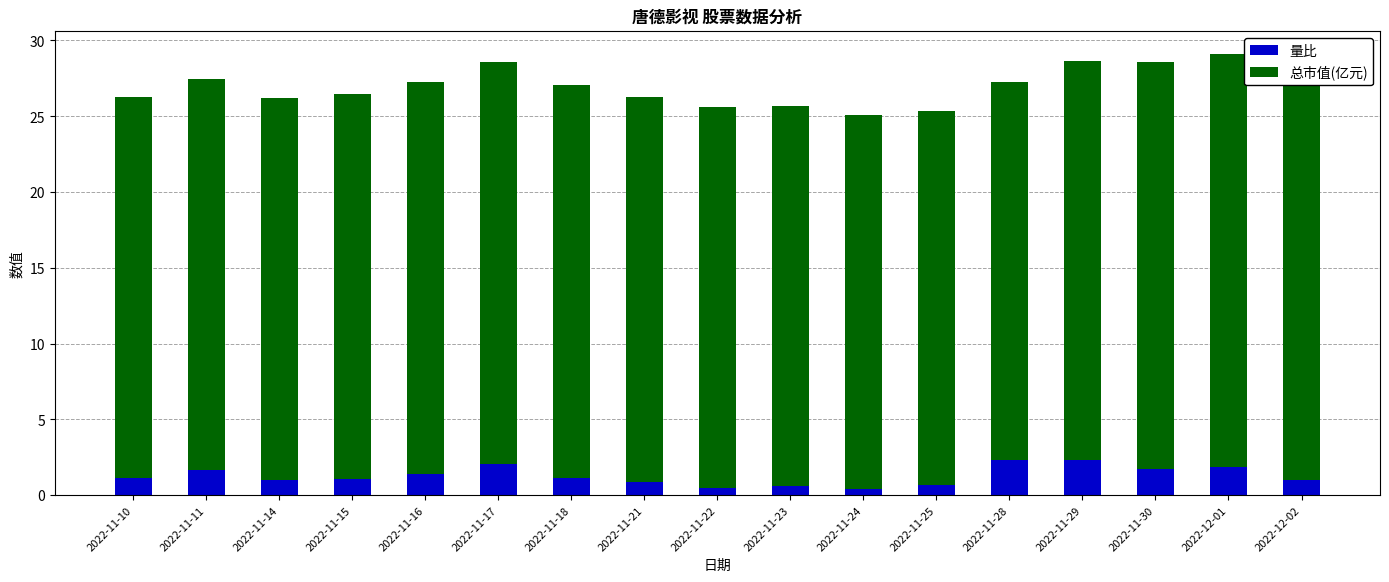

Reading left to right, extract all data points from this chart.

量比: 2022-11-10=1.1	2022-11-11=1.6	2022-11-14=1.0	2022-11-15=1.1	2022-11-16=1.4	2022-11-17=2.1	2022-11-18=1.1	2022-11-21=0.8	2022-11-22=0.5	2022-11-23=0.6	2022-11-24=0.4	2022-11-25=0.7	2022-11-28=2.3	2022-11-29=2.3	2022-11-30=1.7	2022-12-01=1.9	2022-12-02=1.0
总市值(亿元): 2022-11-10=25.1	2022-11-11=25.8	2022-11-14=25.2	2022-11-15=25.4	2022-11-16=25.9	2022-11-17=26.5	2022-11-18=25.9	2022-11-21=25.4	2022-11-22=25.1	2022-11-23=25.1	2022-11-24=24.7	2022-11-25=24.7	2022-11-28=25.0	2022-11-29=26.3	2022-11-30=26.9	2022-12-01=27.3	2022-12-02=27.6